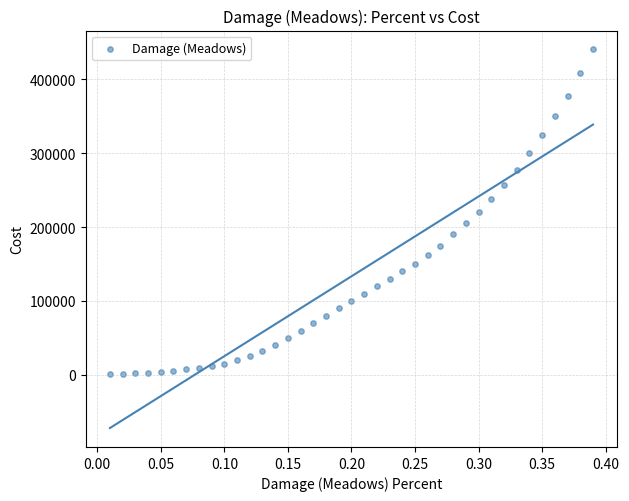

What is the range of Y values (max minus min)?

439000